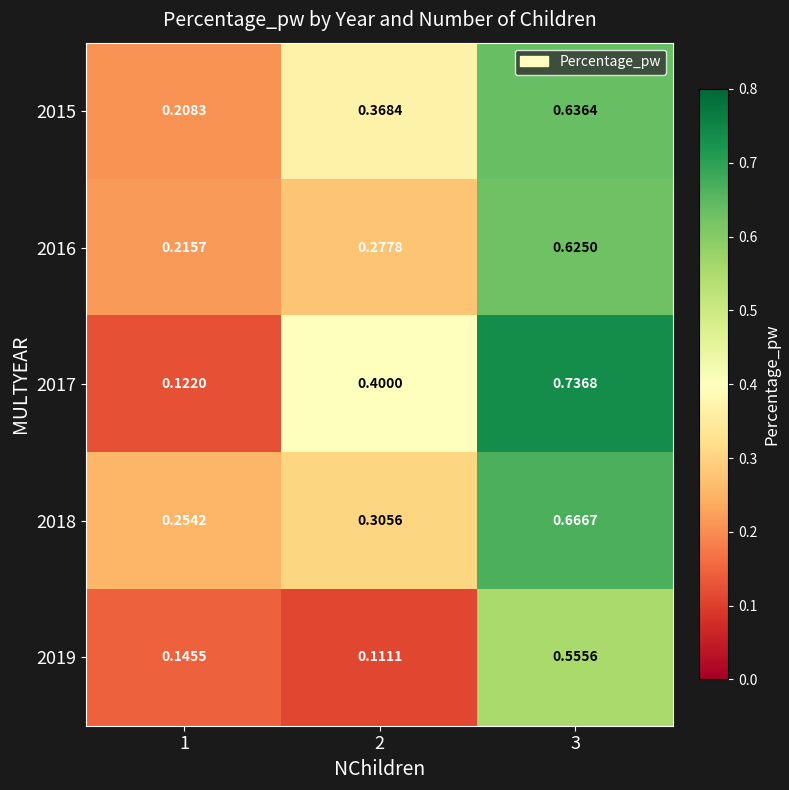

Is the value of 2016 at 3 greater than the value of 2015 at 3?

No